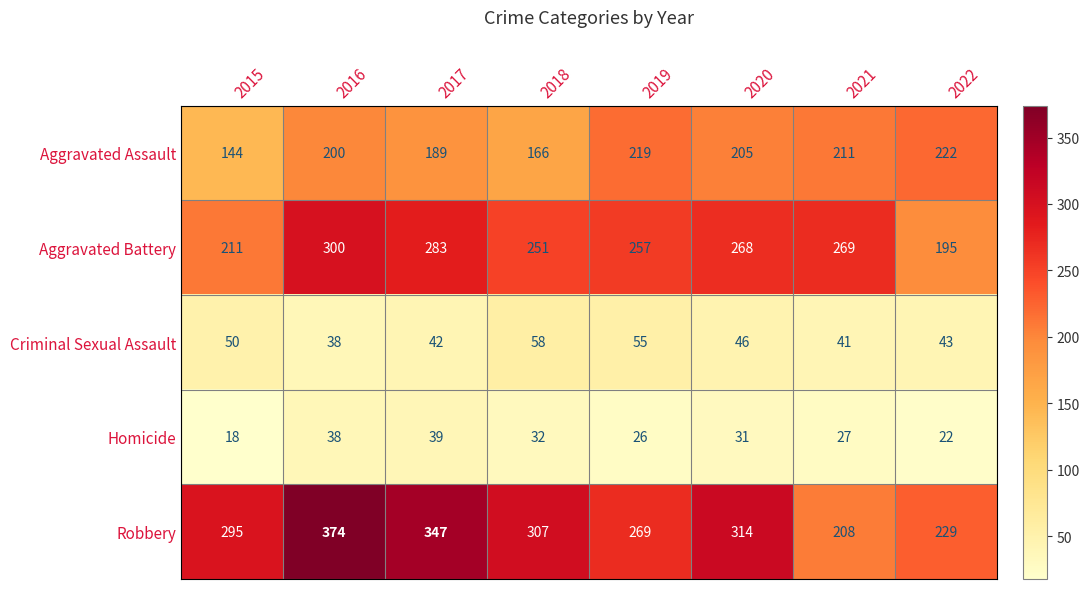

What is the sum of the Homicide values at 2018 and 2015?

50